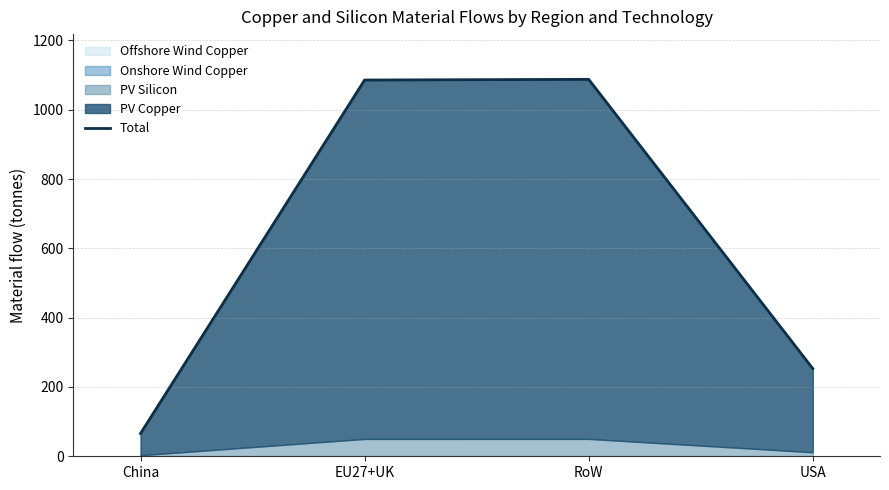

Where is the data nearest to the value 576?

USA